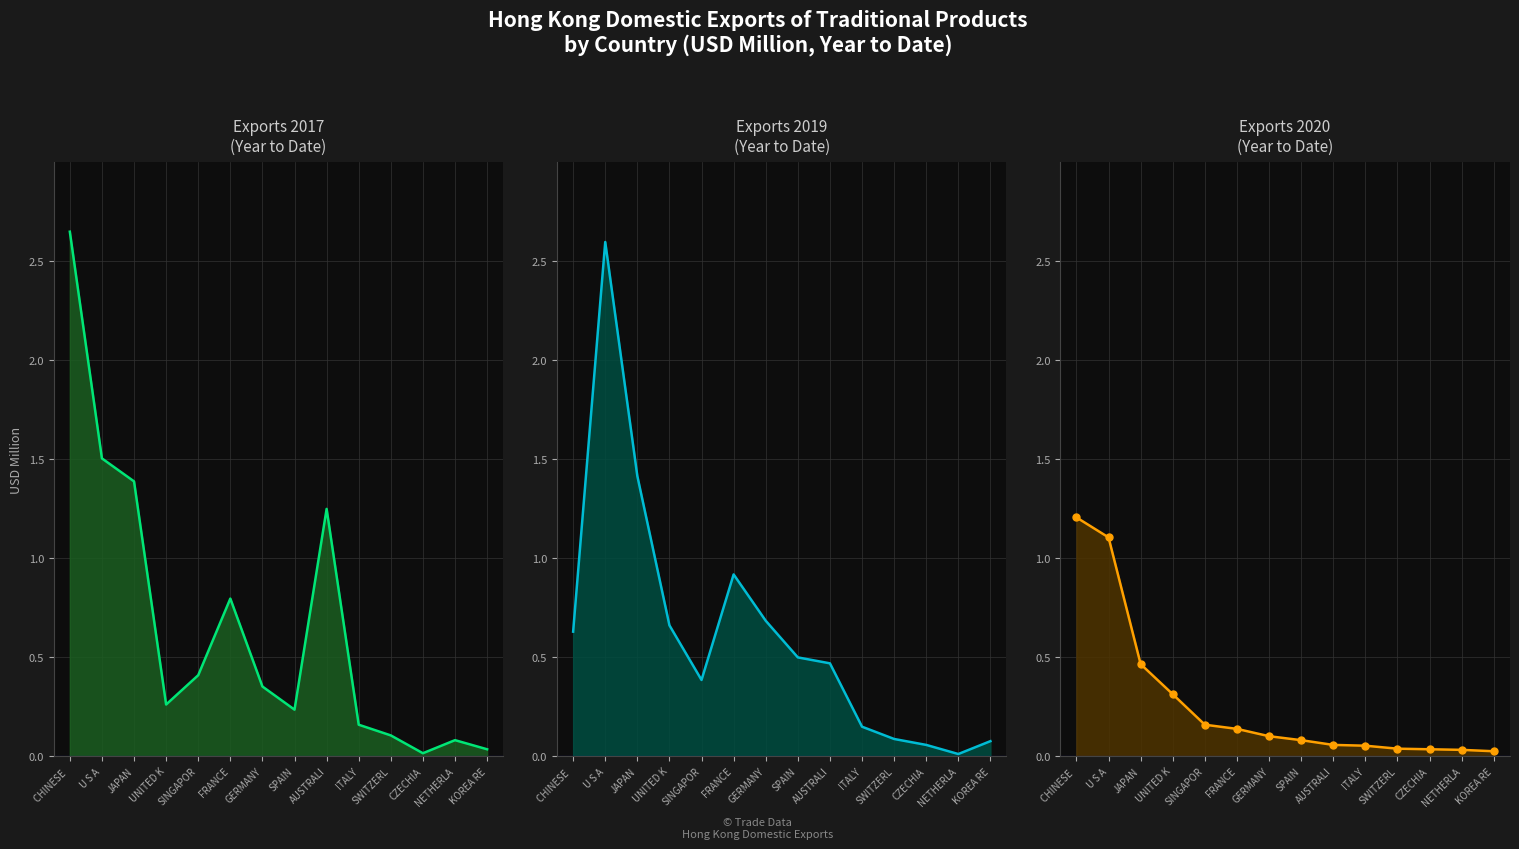

What is the spread (max minus min) of values at JAPAN?

0.9